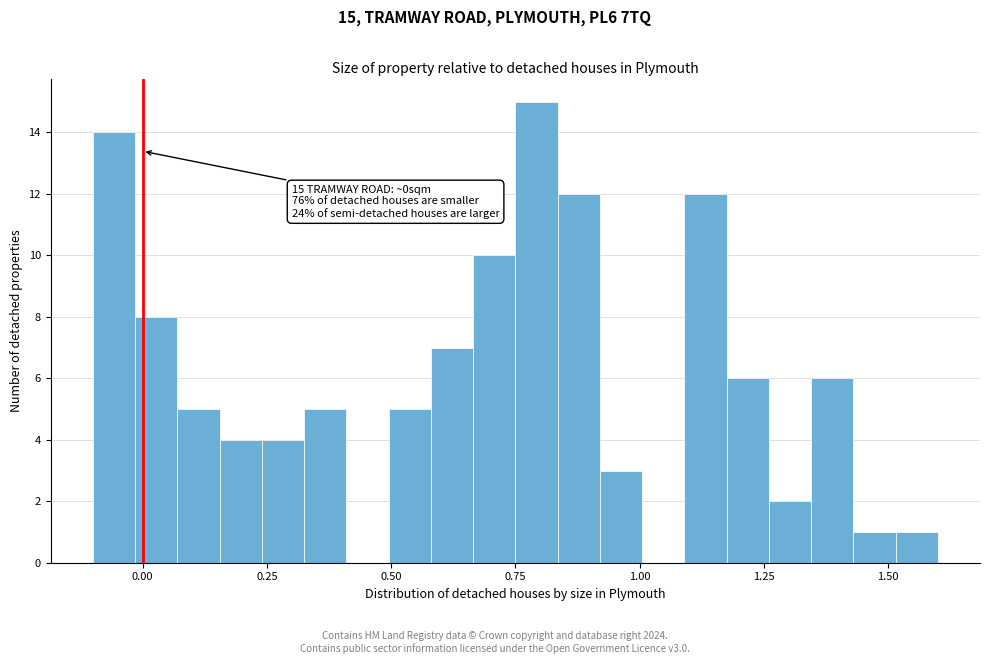

Read against the x-axis, roughly where is the centre of the tallest bar?

0.80